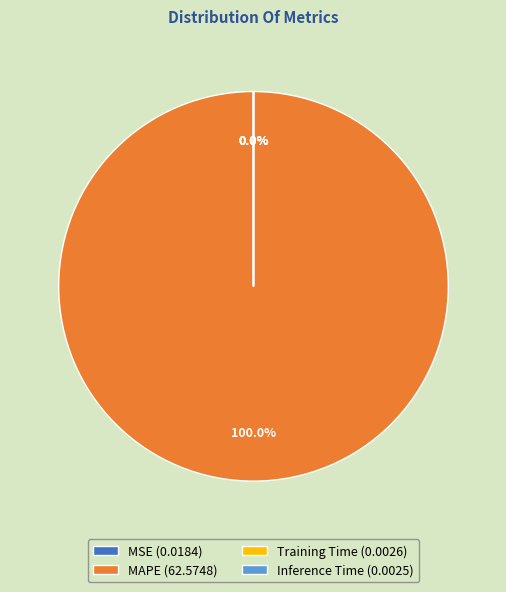

Which has a higher value, MAPE or MSE?

MAPE